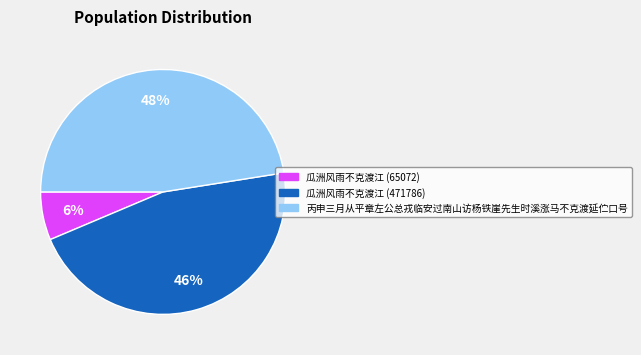

To the nearest percent, what is the average slice percentage?

33%